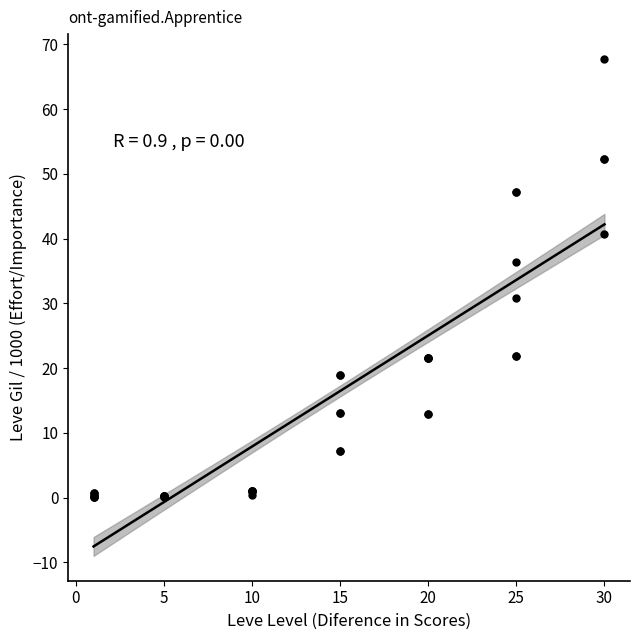

What Y value in the scatter plot is closest to 33?

30.8